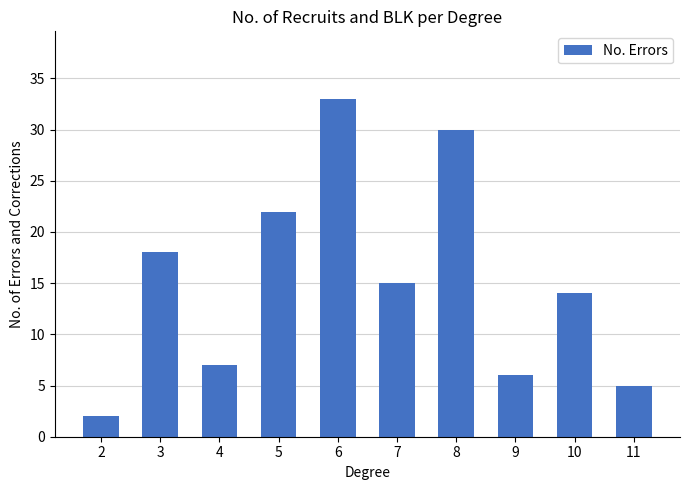

What is the average value?

15